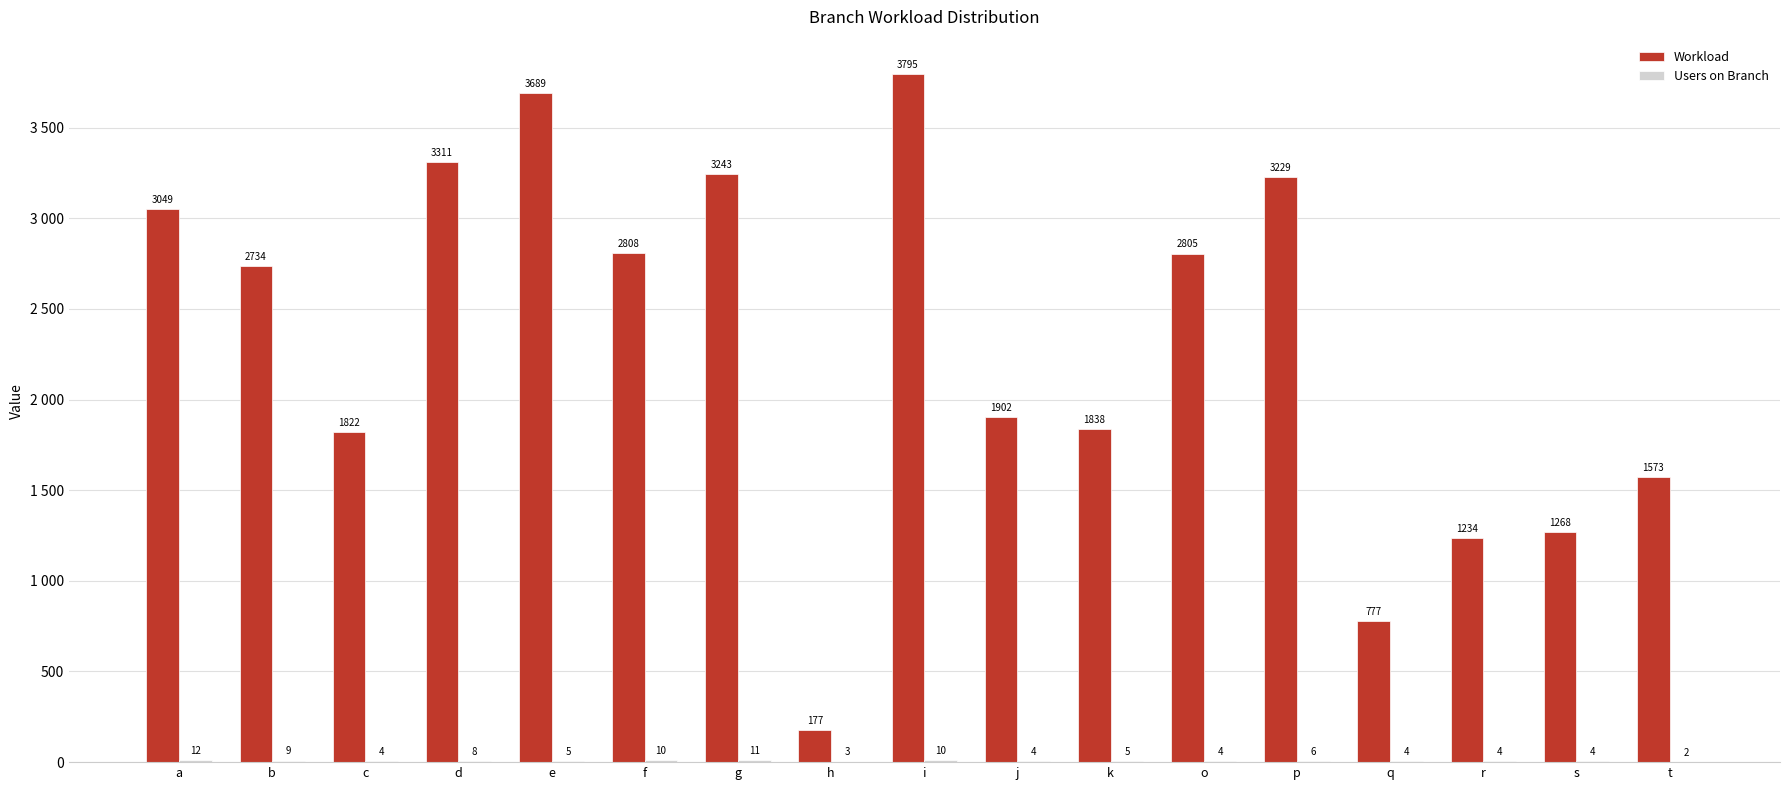

At i, list the series in order from smallest to largest.

Users on Branch, Workload